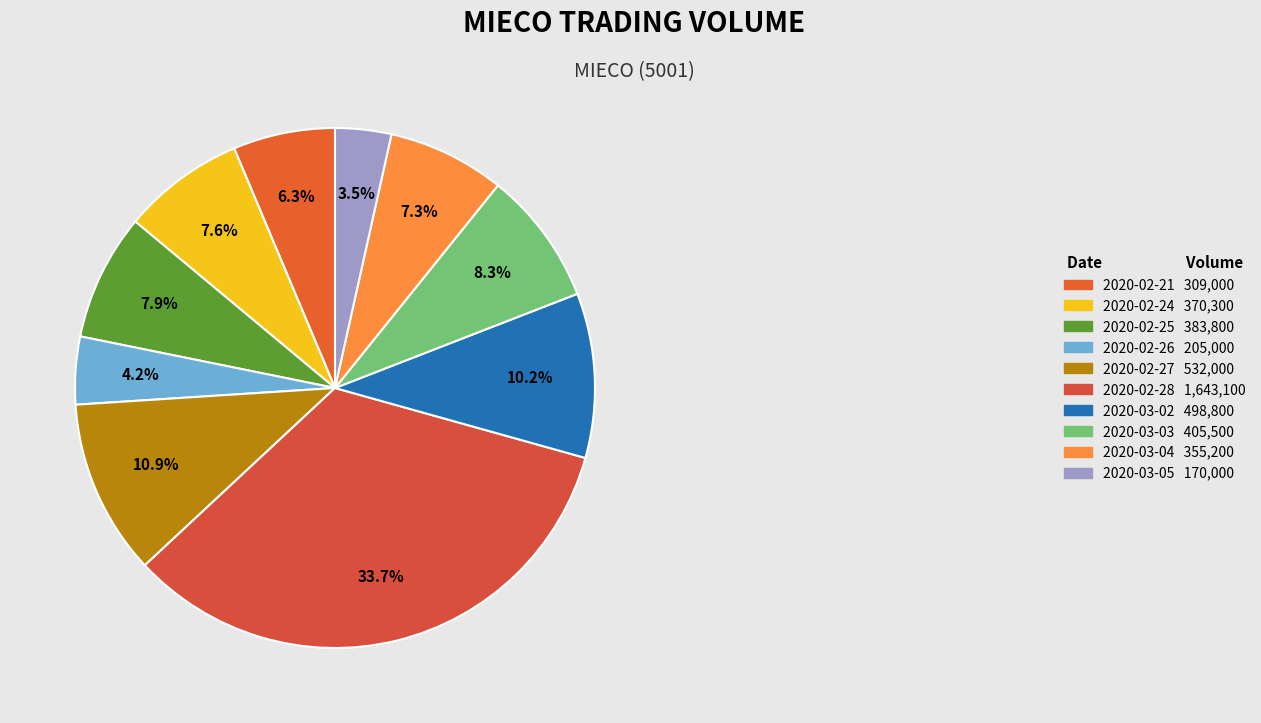

The 2020-02-21 slice represents 6% of the pie. True or false?

True